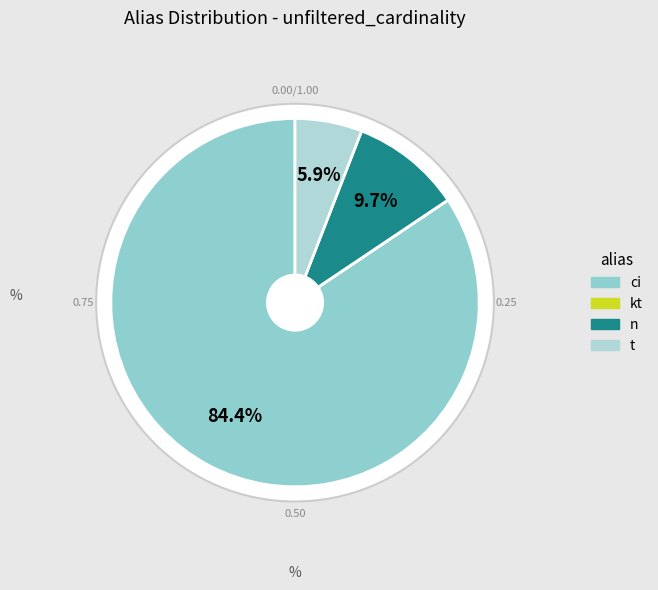

True or false: ci accounts for 90% of the total.

False